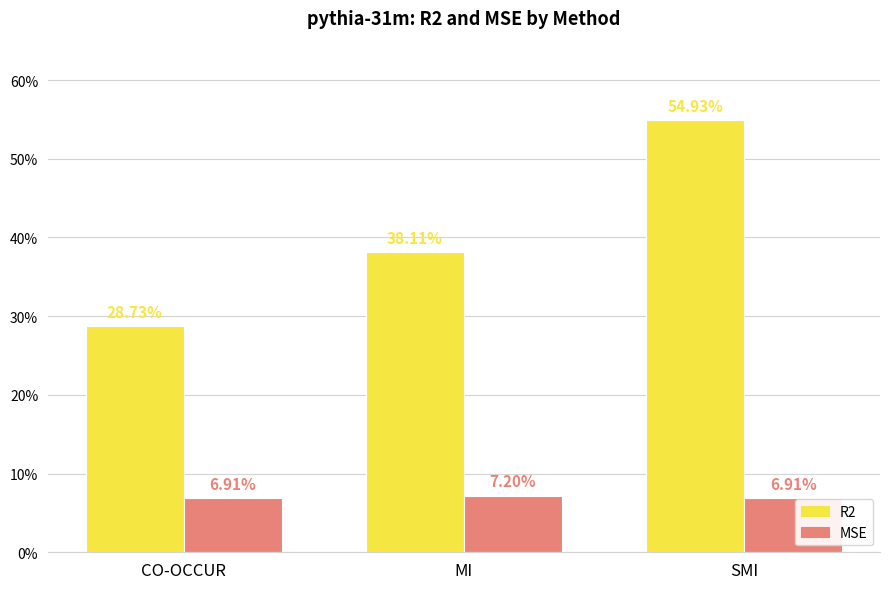

Are the bars horizontal?

No